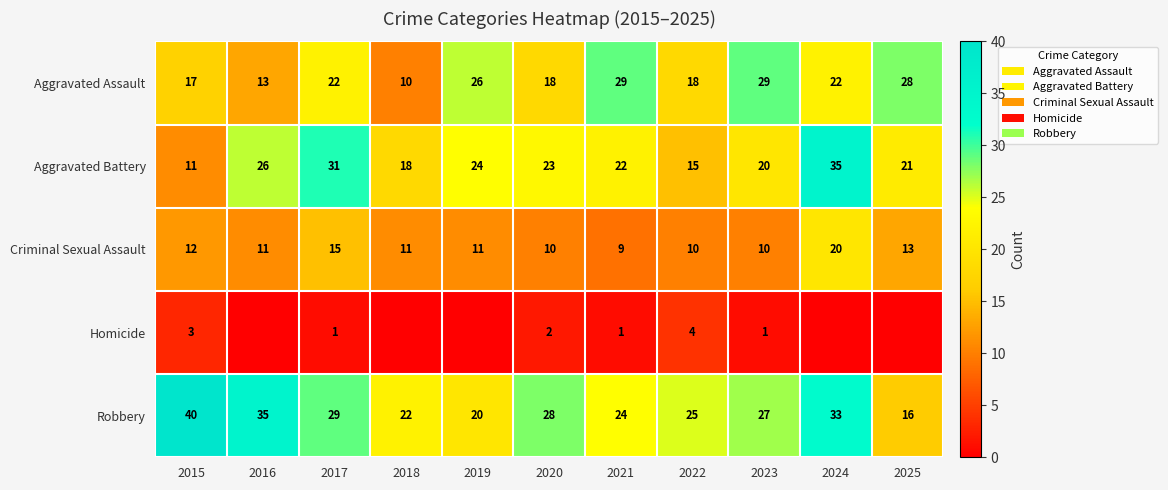

True or false: Robbery has a value of 13 at 2018.

False